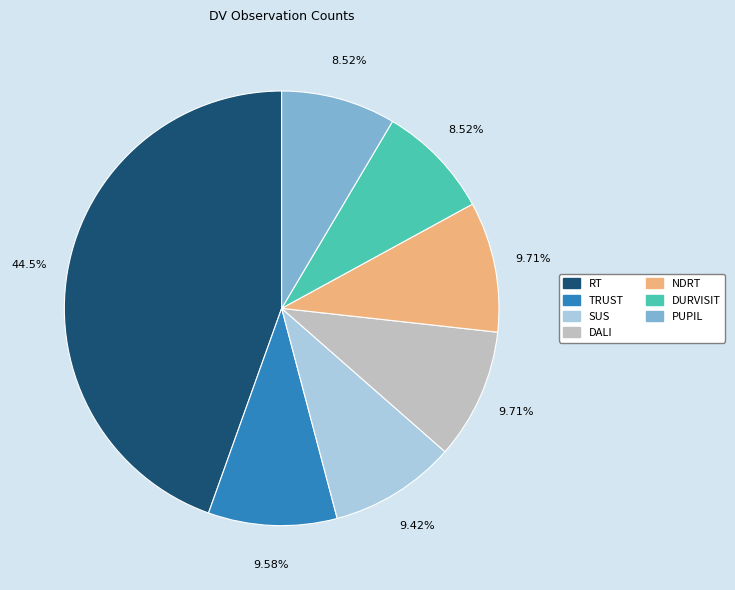

Is there a majority slice in this chart?

No